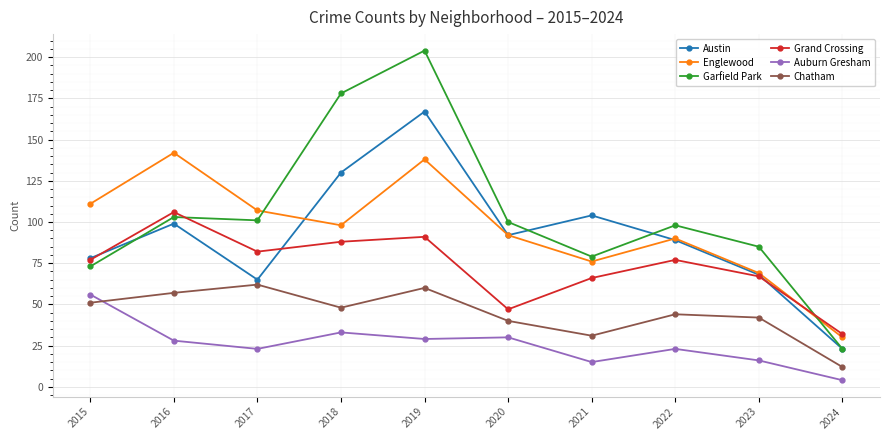

Is the value of Chatham at 2021 greater than the value of Grand Crossing at 2021?

No